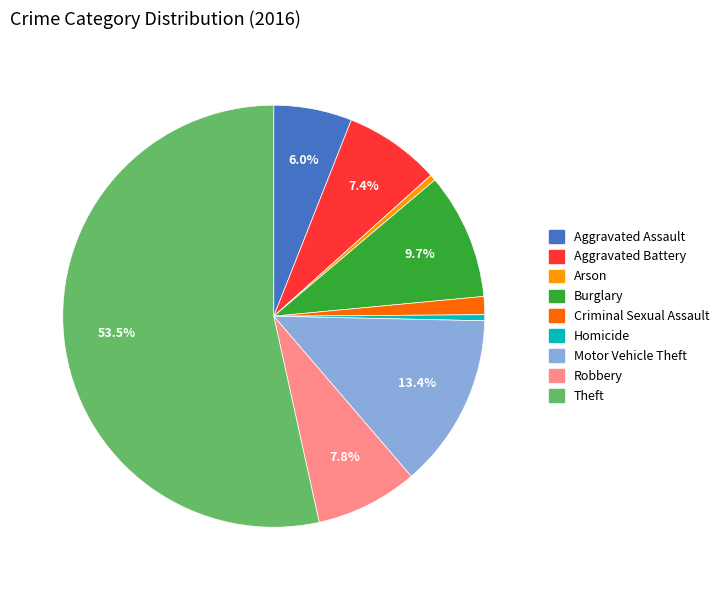

The Burglary slice represents 10% of the pie. True or false?

True